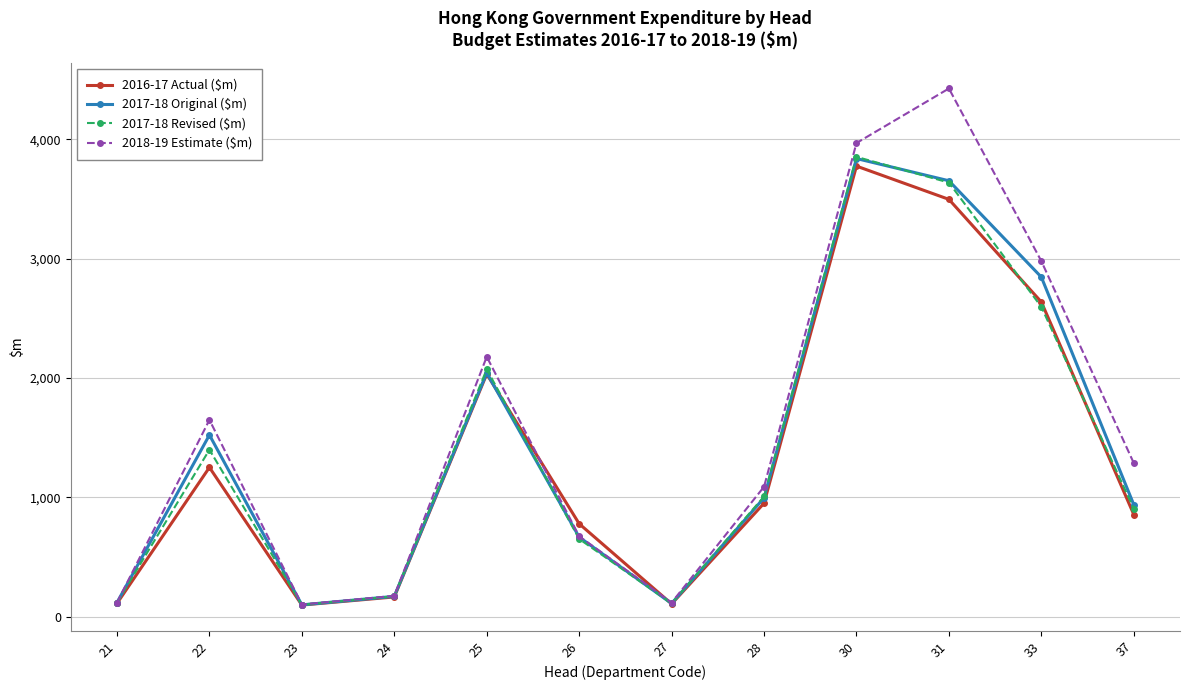

What is the total value across all series at 37?

3983.0